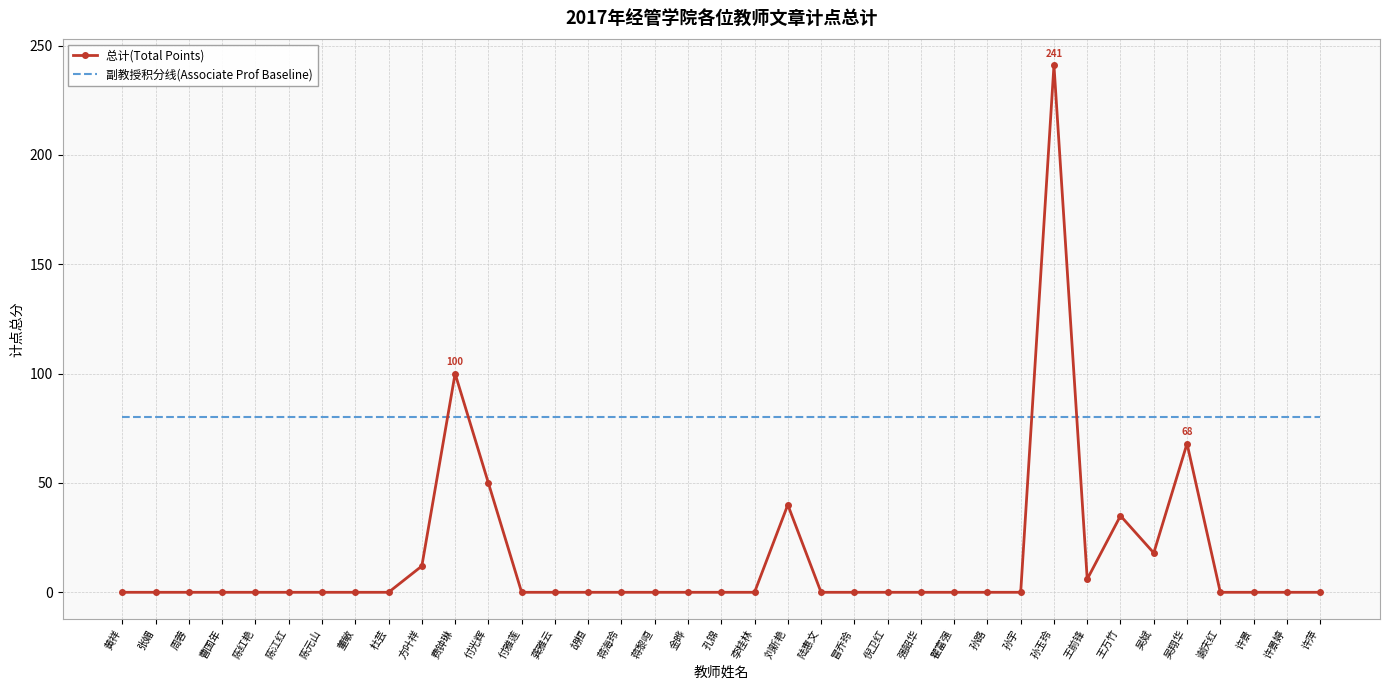

What is the sum of all 总计(Total Points) values?

570